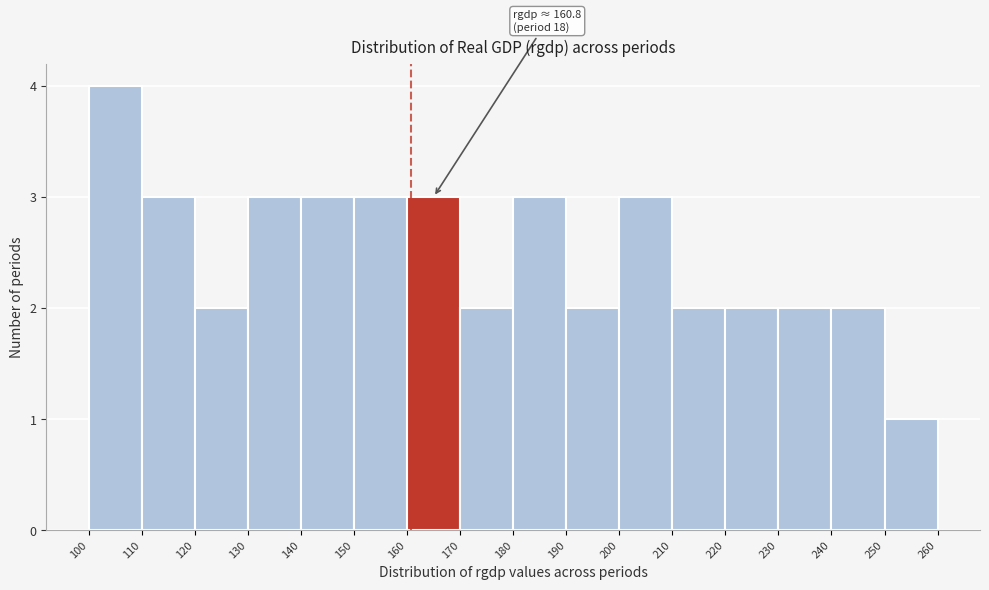

Which range on the x-axis has the tallest bar?

100 to 110